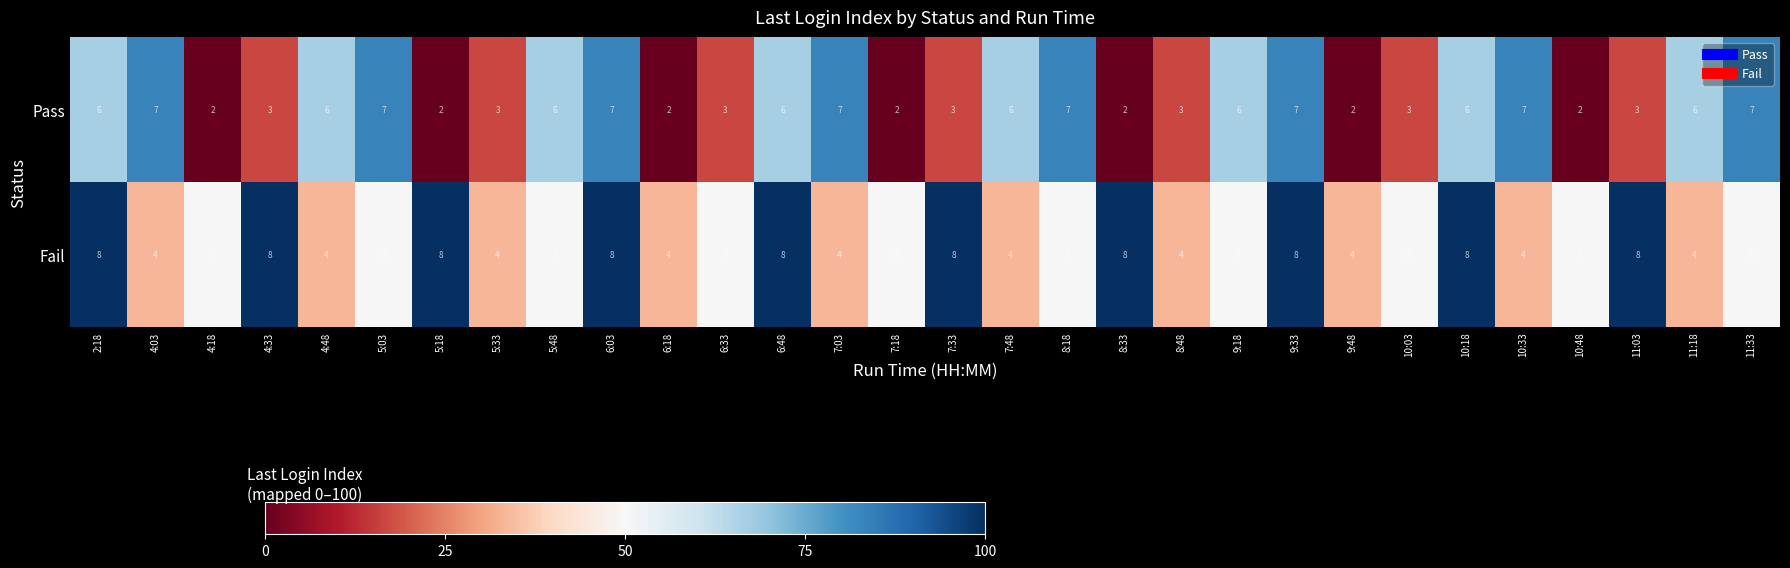

List the series in order of their overall mean, highest first.

Fail, Pass